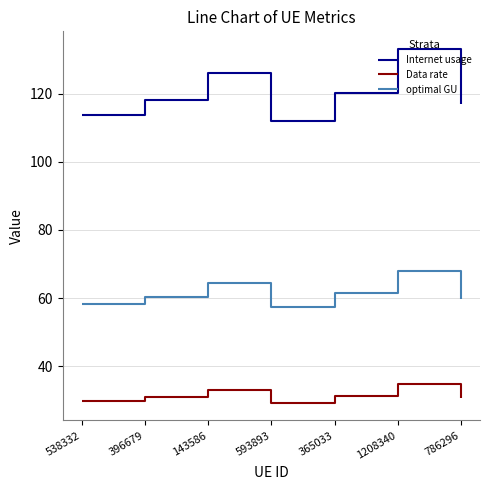

How many lines are shown in the chart?

3